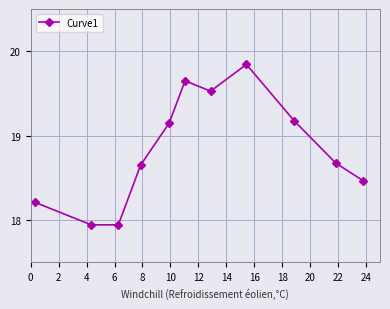

How many interior local peaks (higher than both neighbors) does the data have?

2